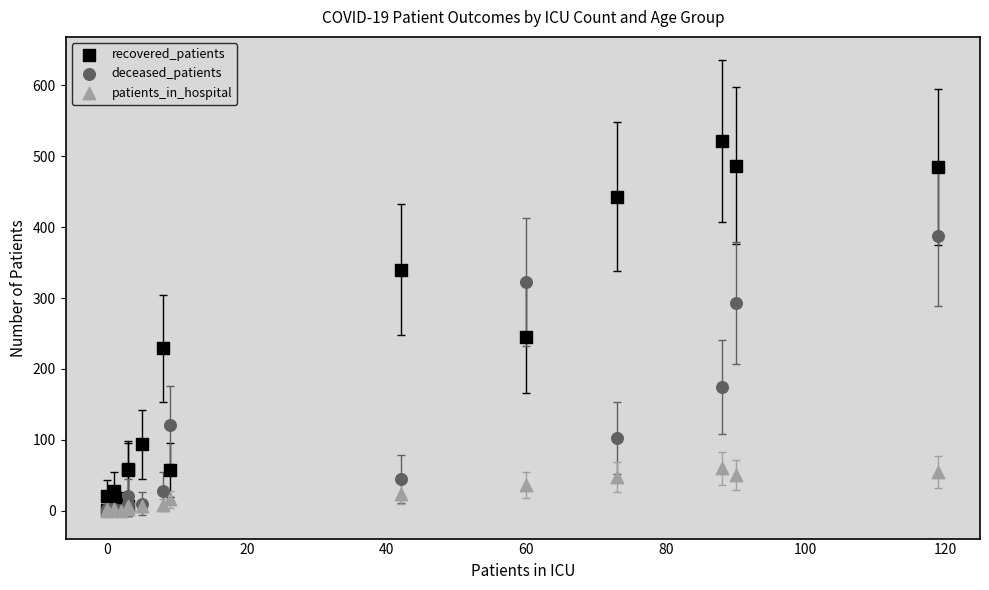

In the recovered_patients series, what Y value is closest to 261?

245